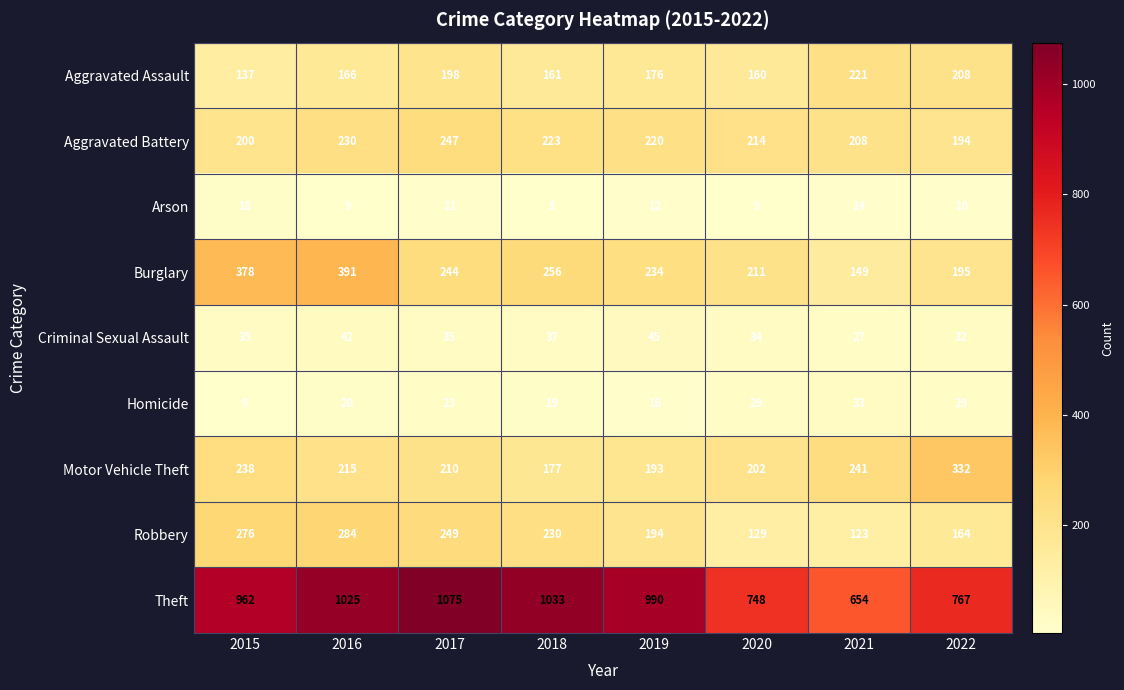

Is it true that Criminal Sexual Assault equals 45 at 2019?

True